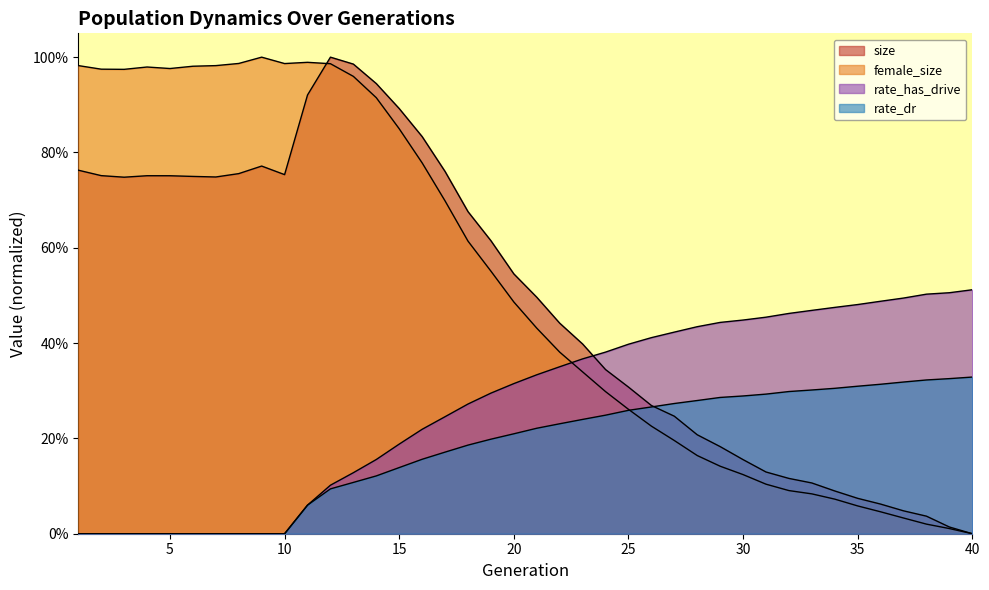

At which label is female_size closest to 0?

40